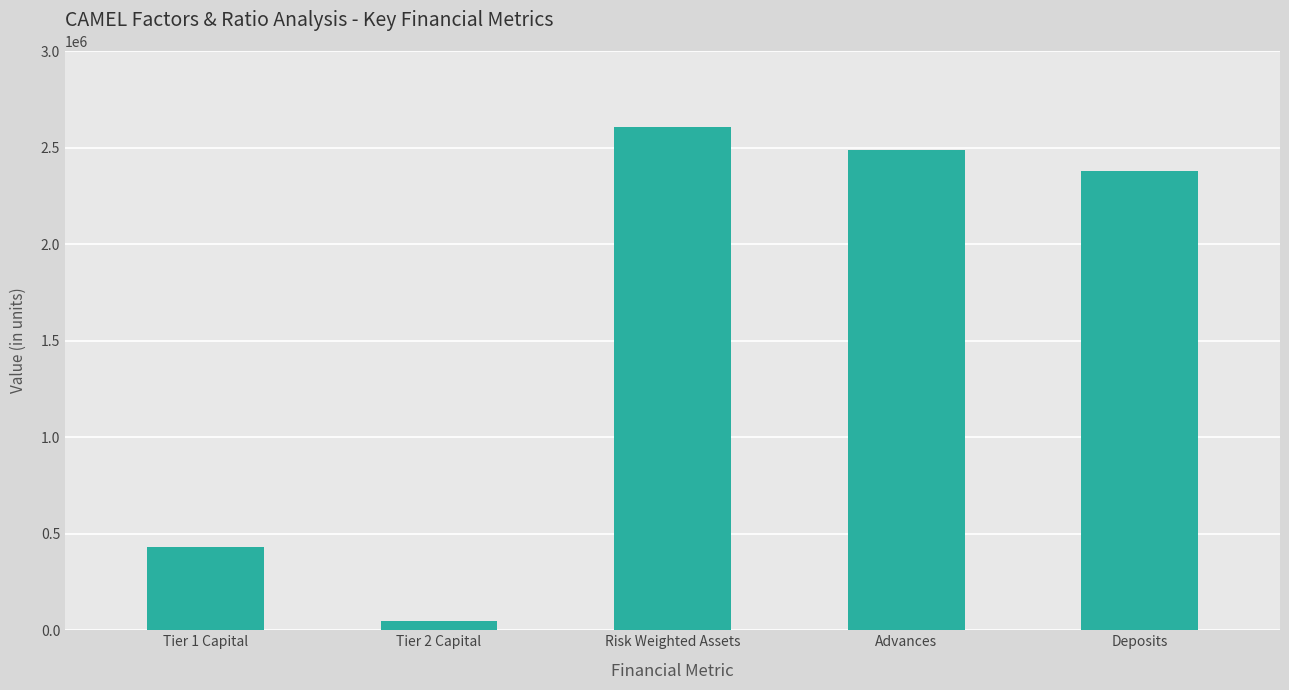

Reading right to left, what are all the values shown in this chart?

Deposits=2379786.0	Advances=2484862.0	Risk Weighted Assets=2608843.3	Tier 2 Capital=50053.6	Tier 1 Capital=433108.4